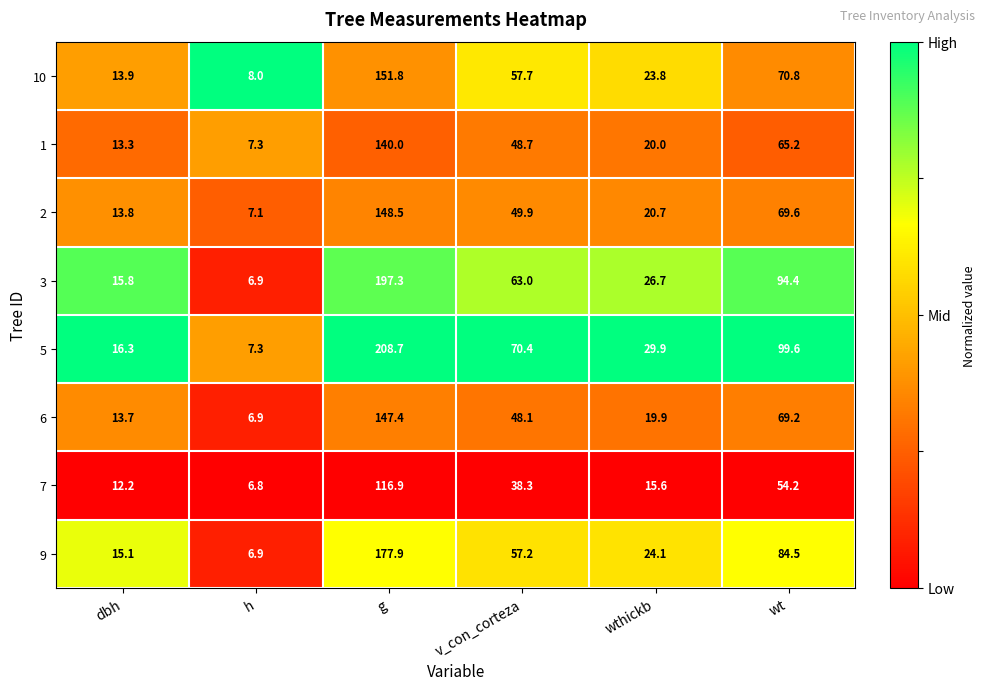

Which series has the widest spread of values?

5